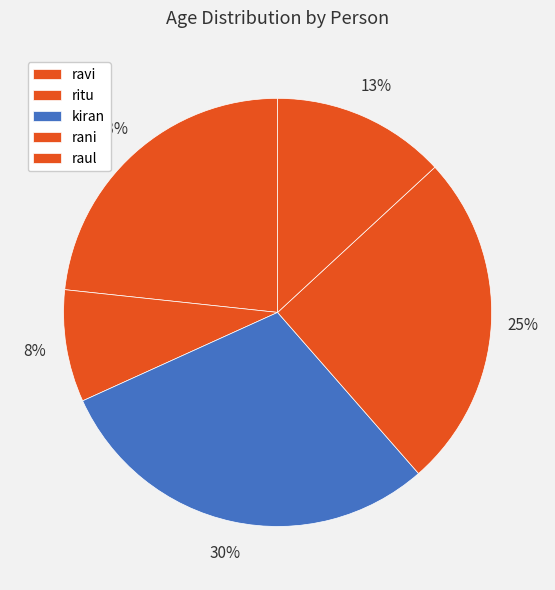

To the nearest percent, what portion does rani represent?

25%